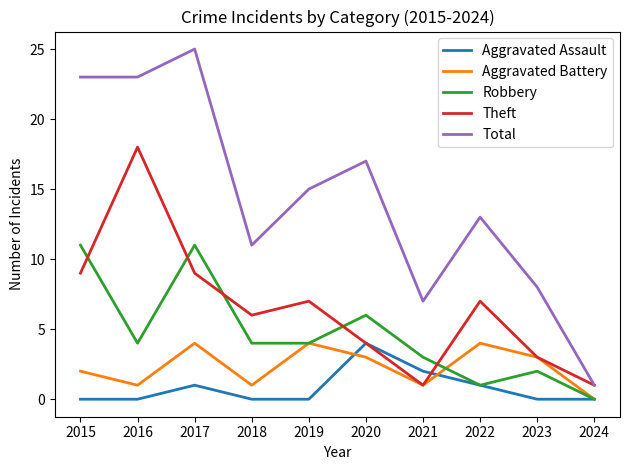

Is the value of Robbery at 2019 greater than the value of Total at 2024?

Yes